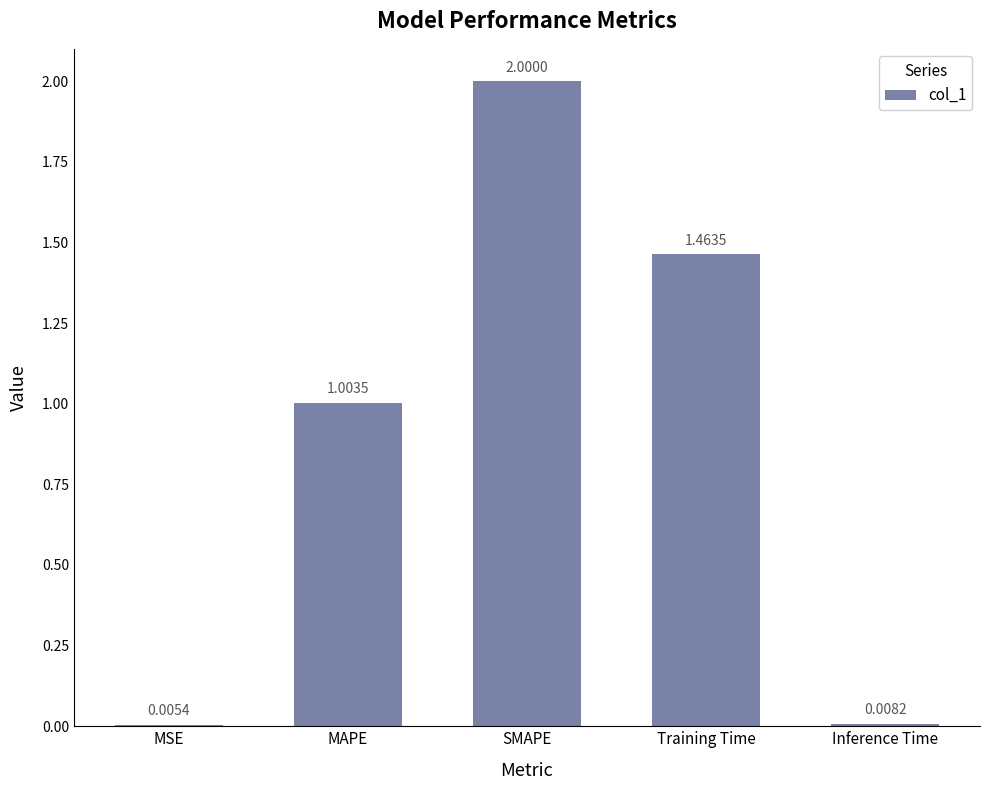

Between MSE and Inference Time, which is larger?

Inference Time